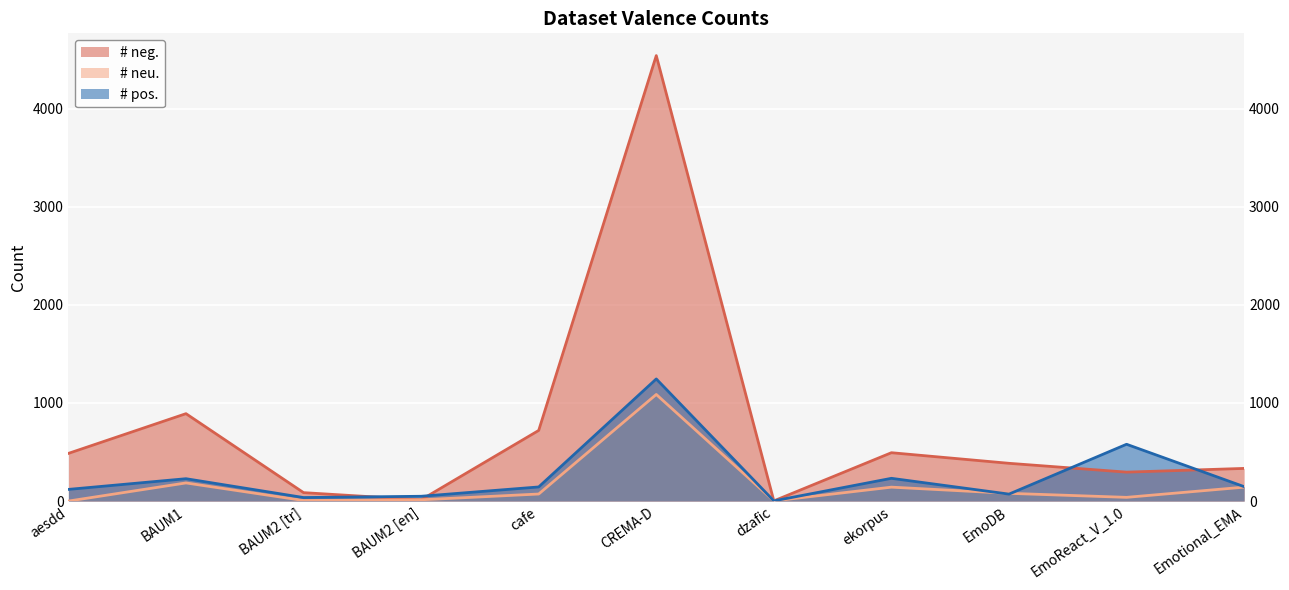

Which series has the largest range (max minus min)?

# neg.